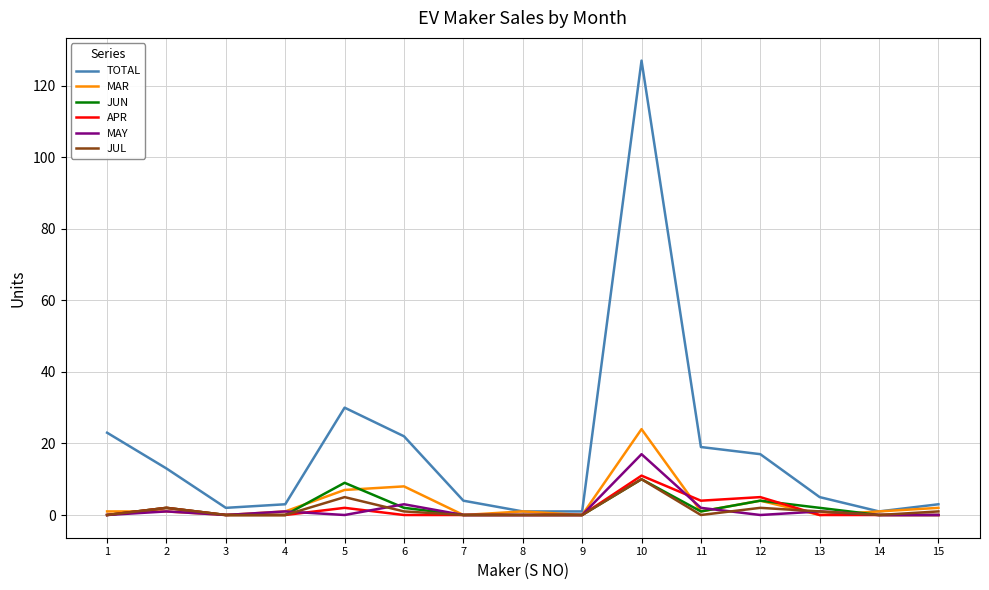

At which label does JUL reach its peak?

10